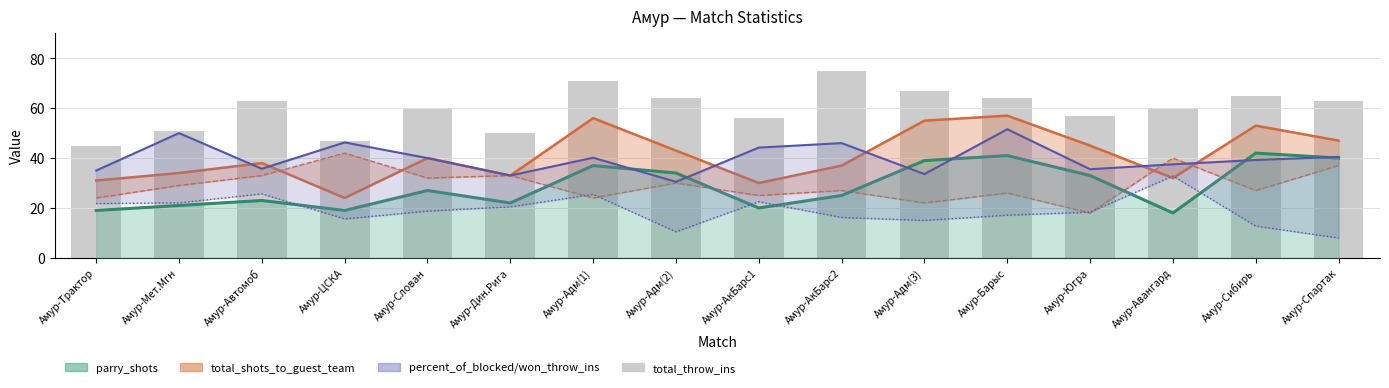

Are the bars grouped side by side (vs. stacked)?

No